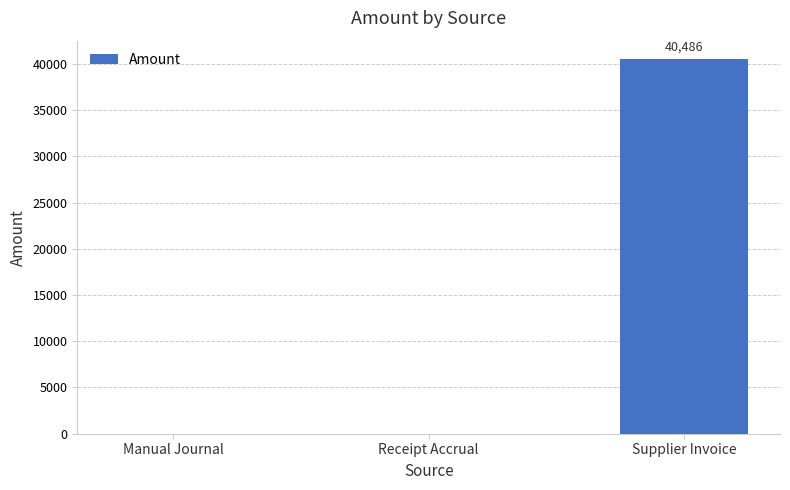

Is it true that the value at Receipt Accrual is -0.0?

True